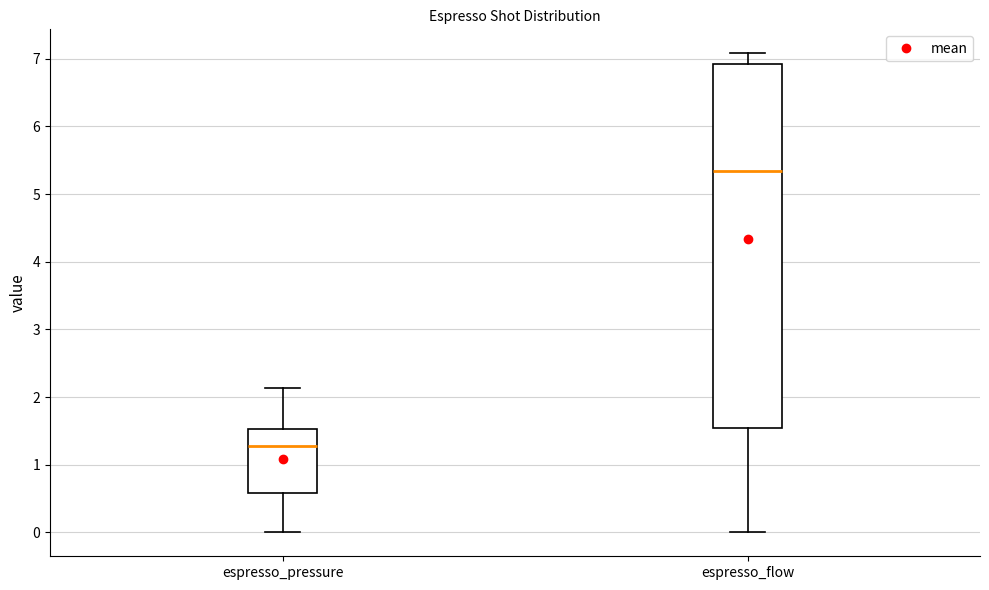

Reading left to right, transcribe this box plot: for each box, give where its median line is, the range the box spans, and where its two whiskers end, as read against the y-axis. The values are not printed on the chart, so give them approximately, as read against the axis.

espresso_pressure: median 1.3, box 0.6 to 1.5, whiskers 0.0 to 2.1
espresso_flow: median 5.3, box 1.5 to 6.9, whiskers 0.0 to 7.1